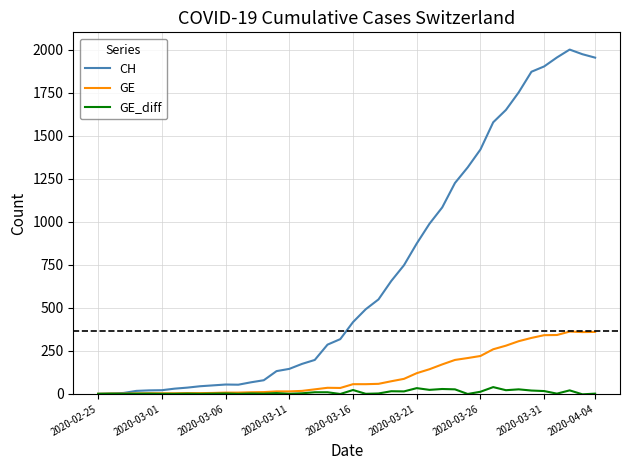

Rank the series by their maximum value, from lowest to highest.

GE_diff, GE, CH